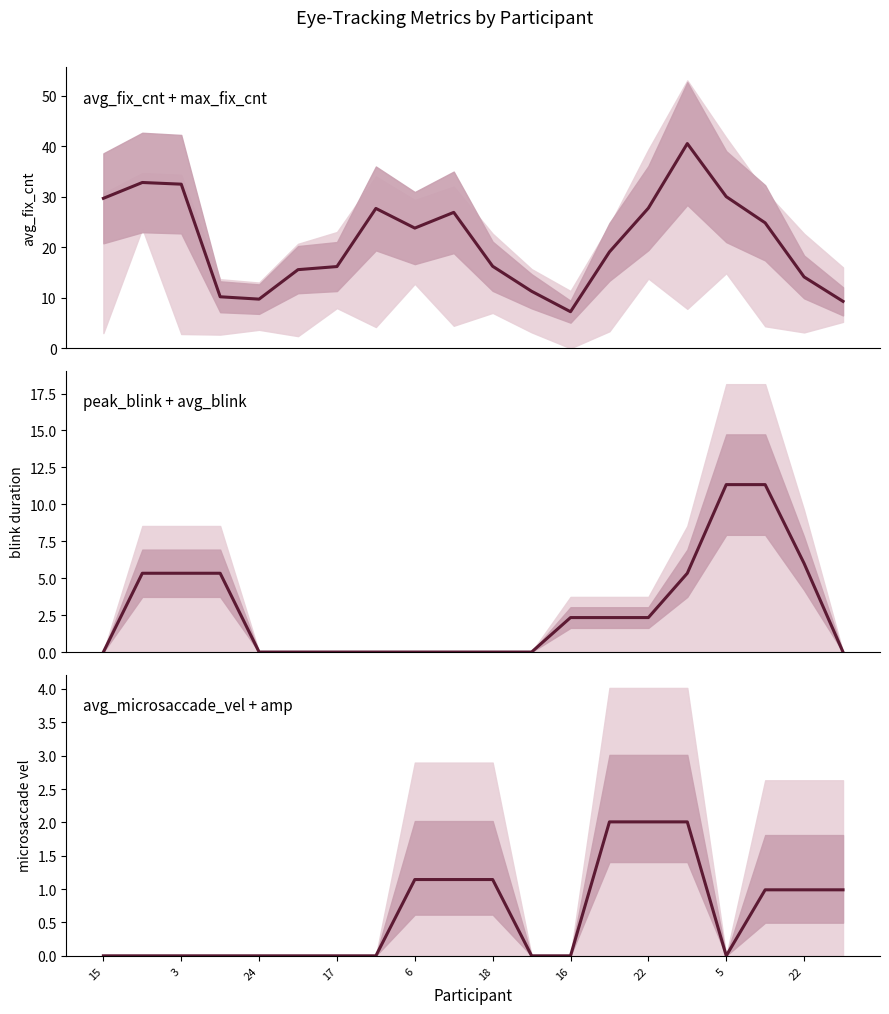

At 13, list the series in order from largest to smallest.

avg_fix_cnt, peak_blink_duration, avg_microsaccade_vel